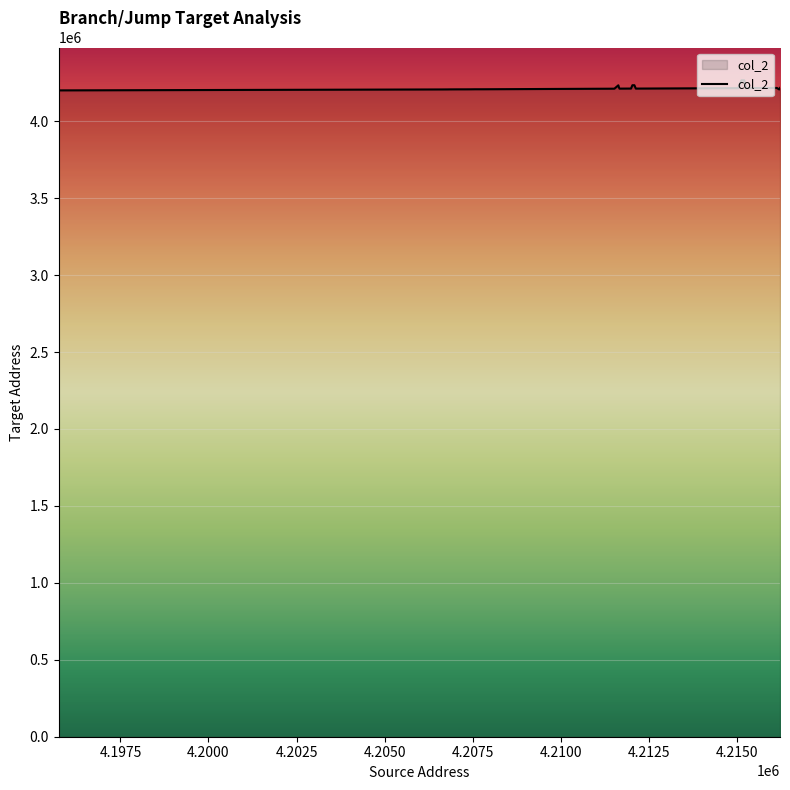

What is the difference between the maximum and minimum values?

65392